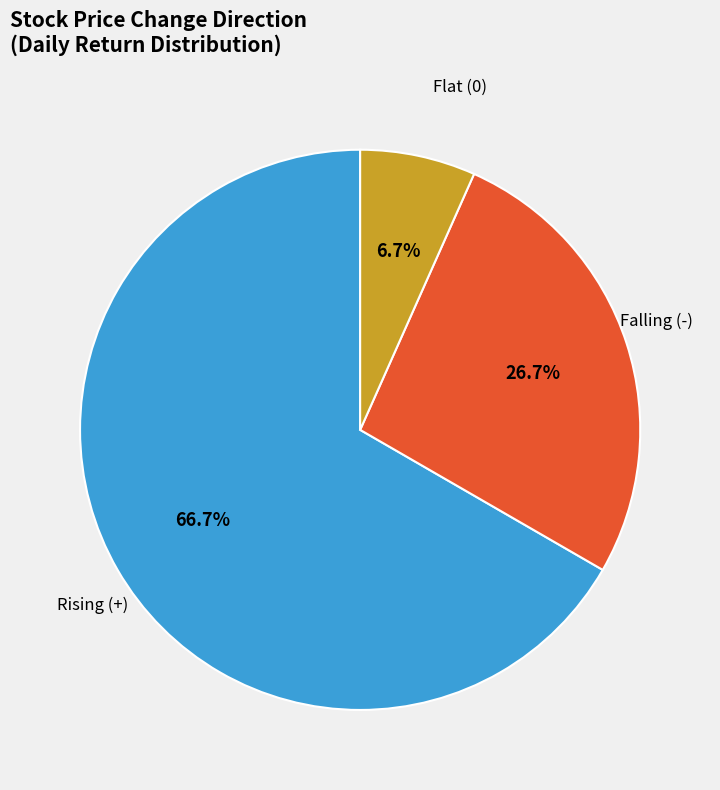

To the nearest percent, what is the difference between the largest and smallest slice percentages?

60%